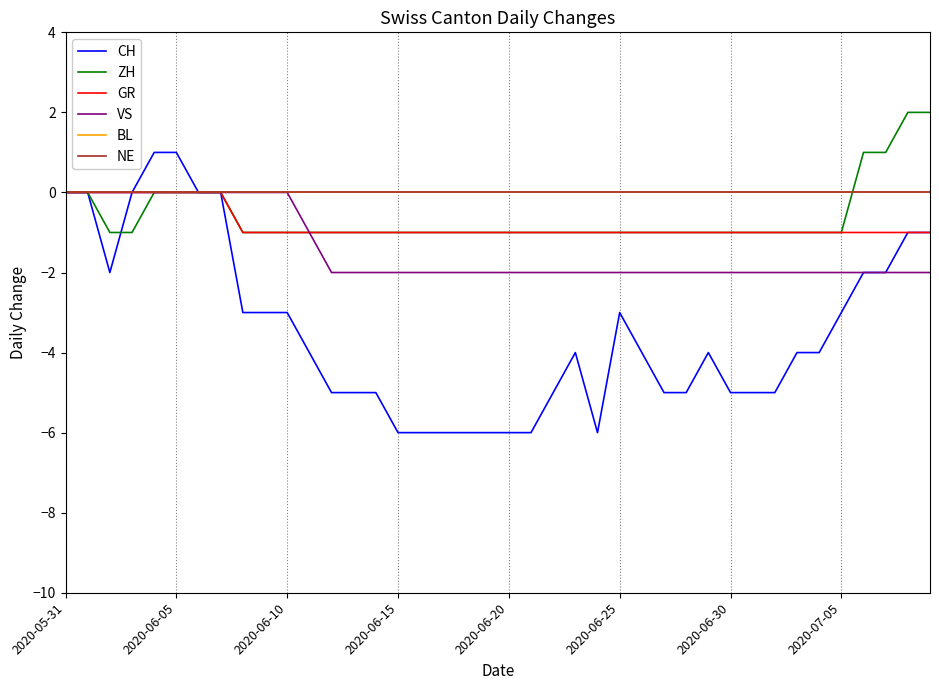

True or false: BL has more than 0 points higher than both neighbors.

False